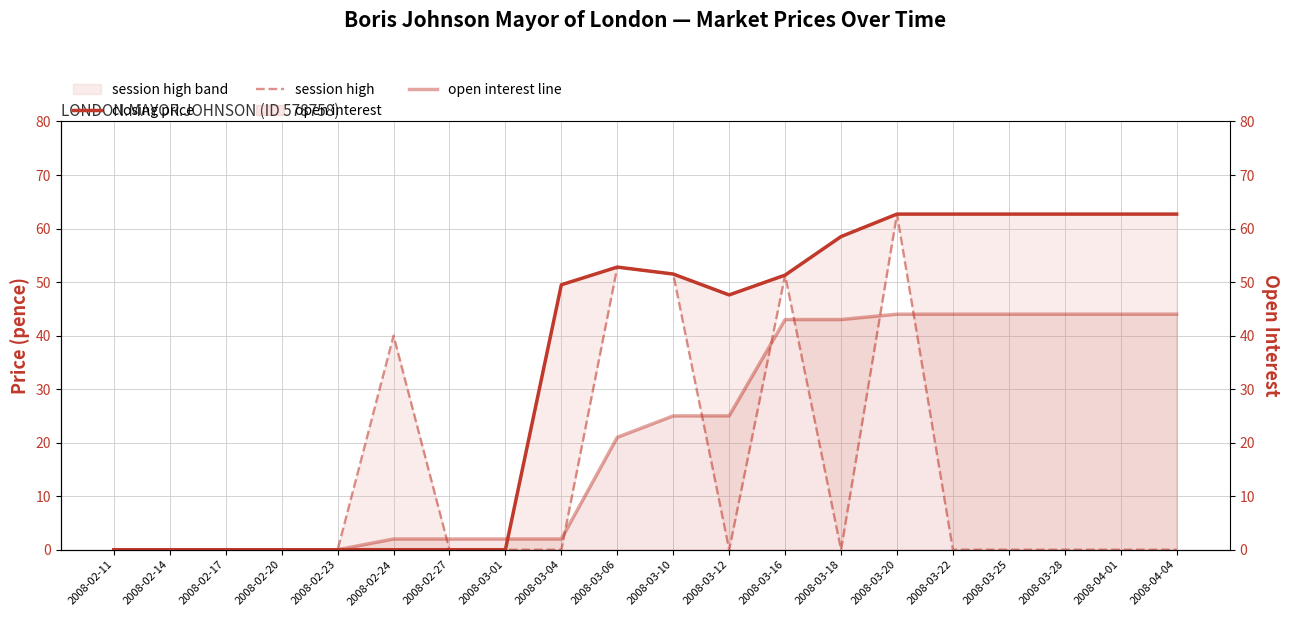

How many session high values are between 0 and 40?

16